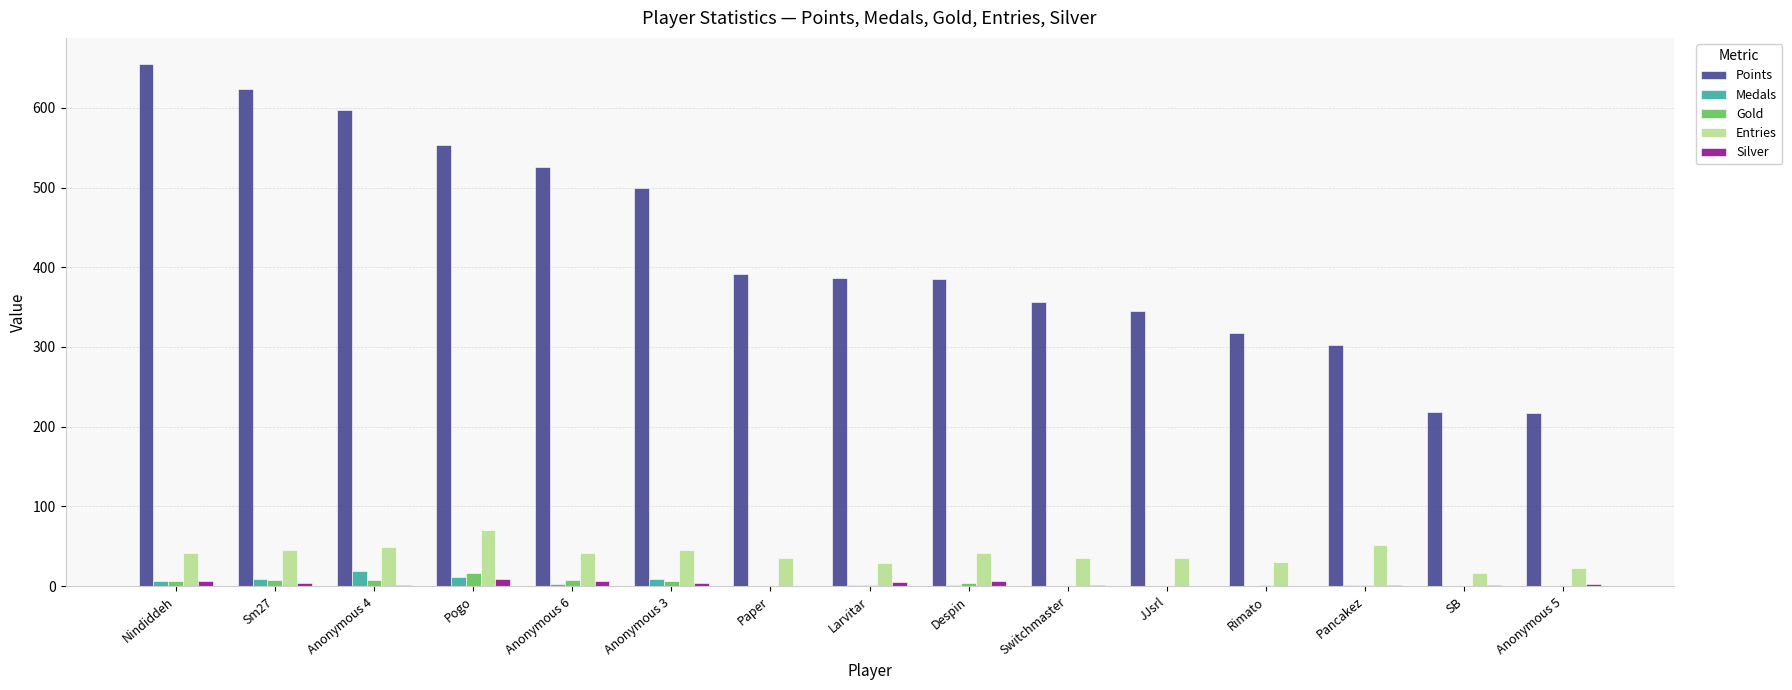

What is the sum of all Gold values?

60